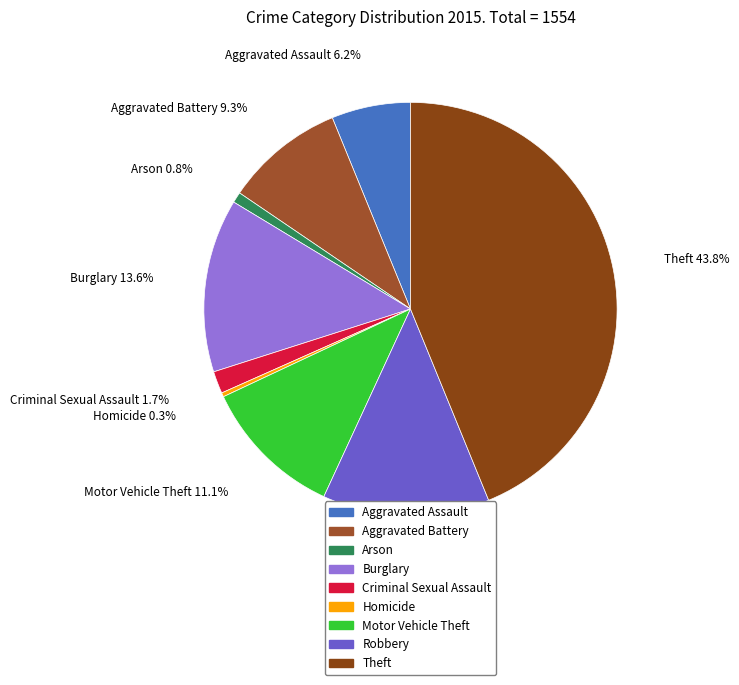

What portion of the pie excludes Theft?

56.2%